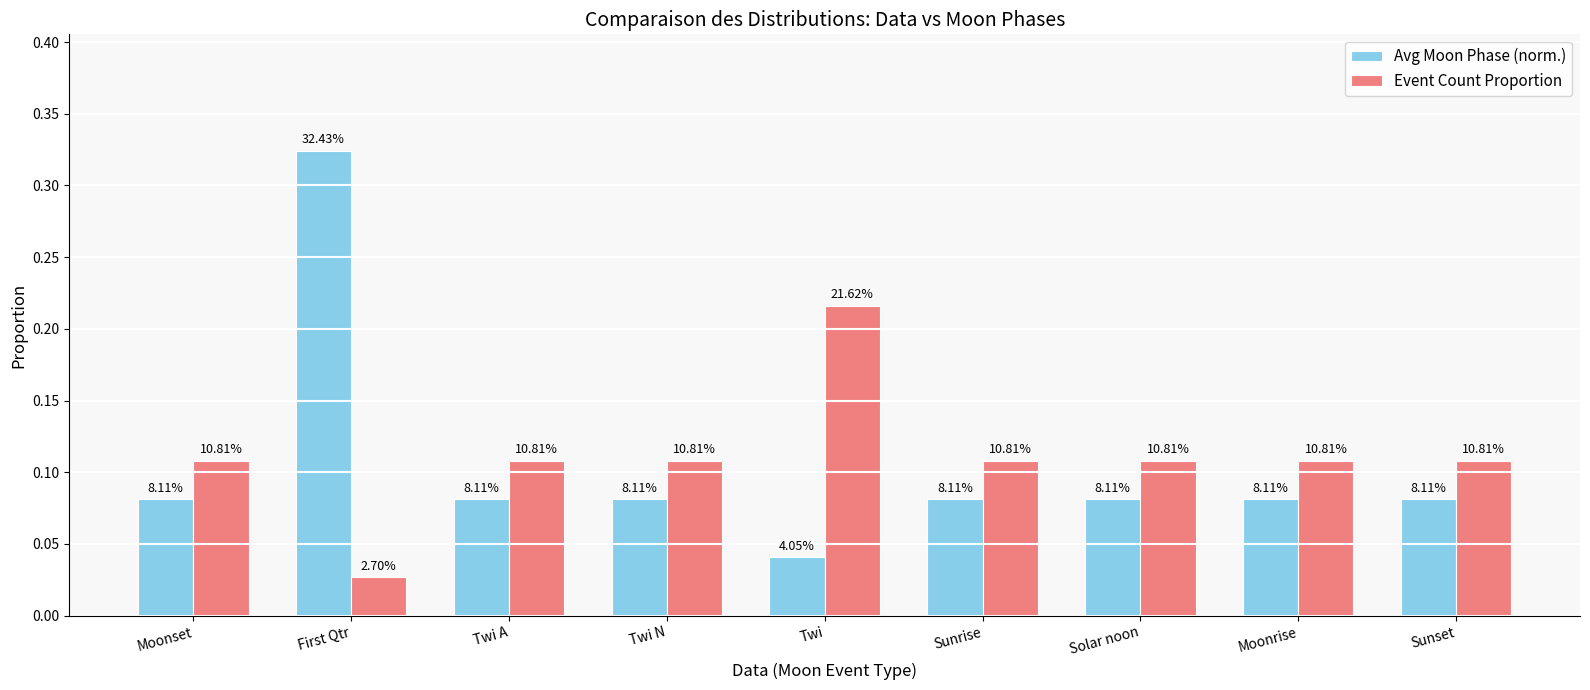

What is the average value of the Avg Moon Phase (norm.) series?

0.1